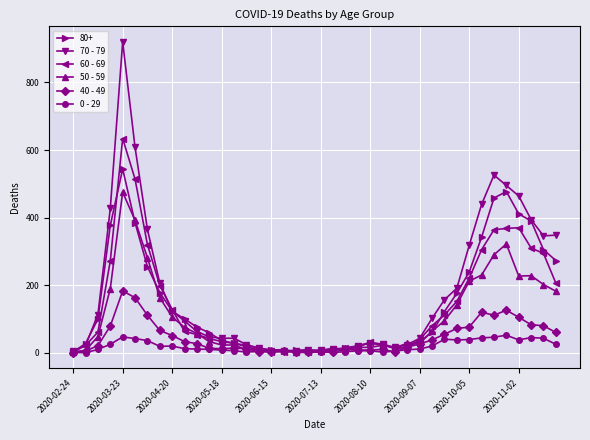

How many distinct data groups are displayed?

6